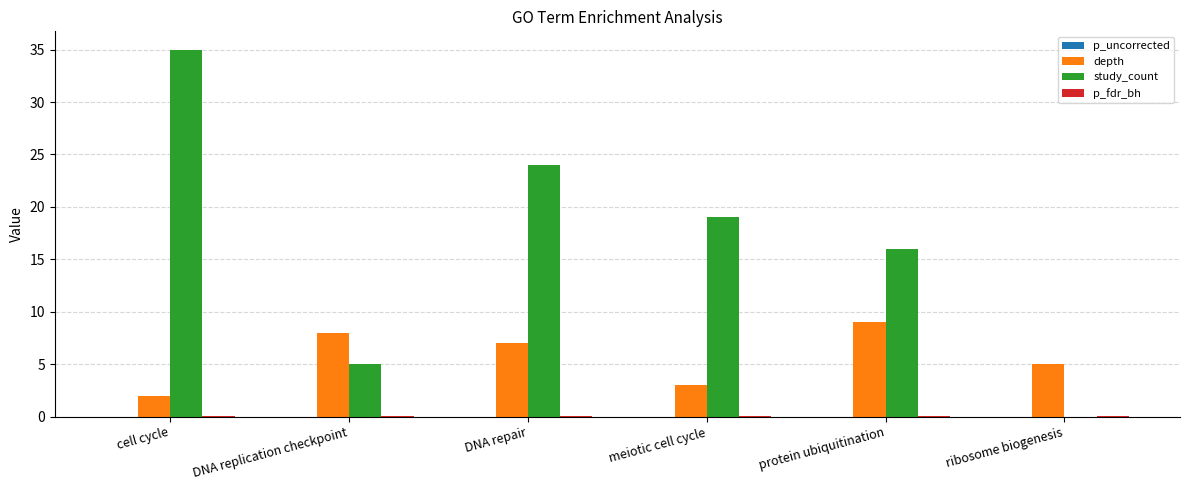

Which label corresponds to the largest value in the chart?

cell cycle